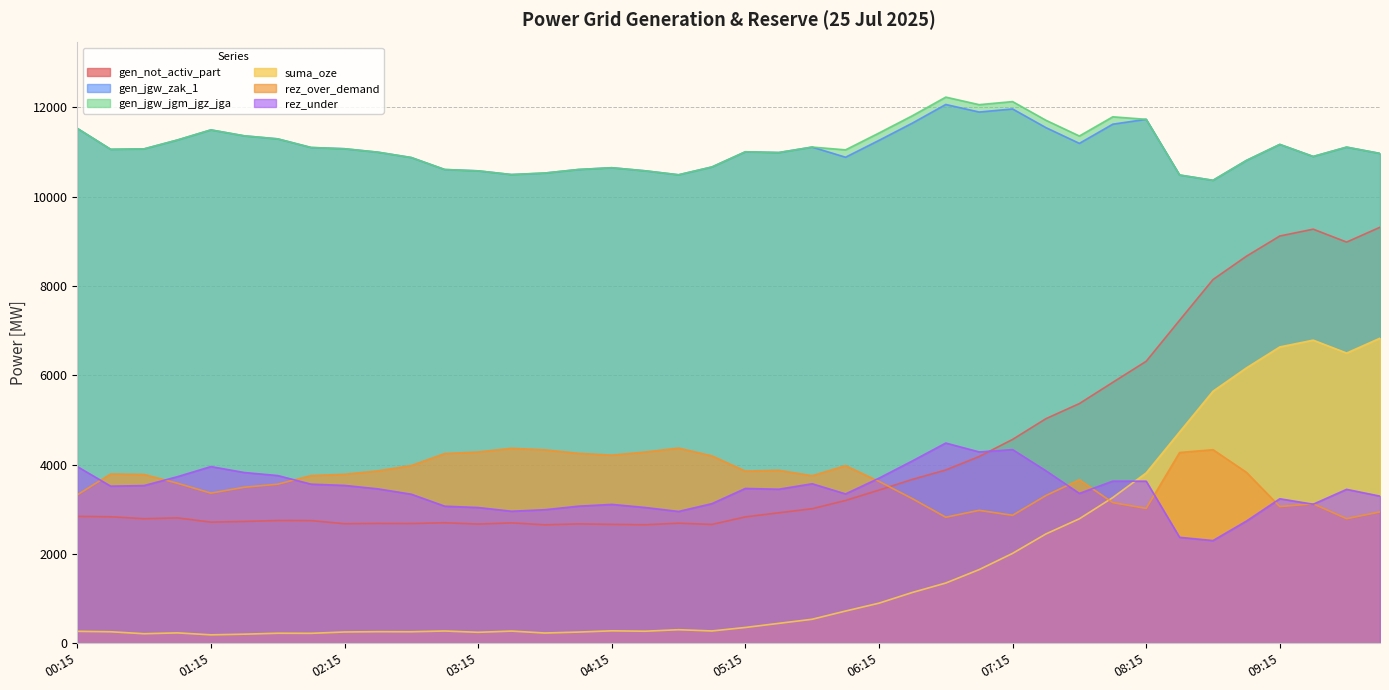

Which series has the largest total across all categories?

gen_jgw_jgm_jgz_jga